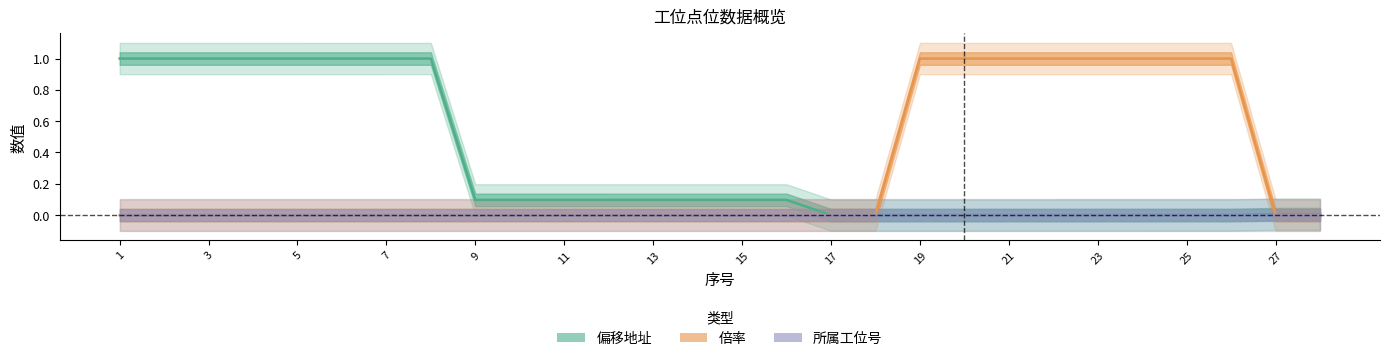

What are all the series names shown in the legend?

偏移地址, 倍率, 所属工位号